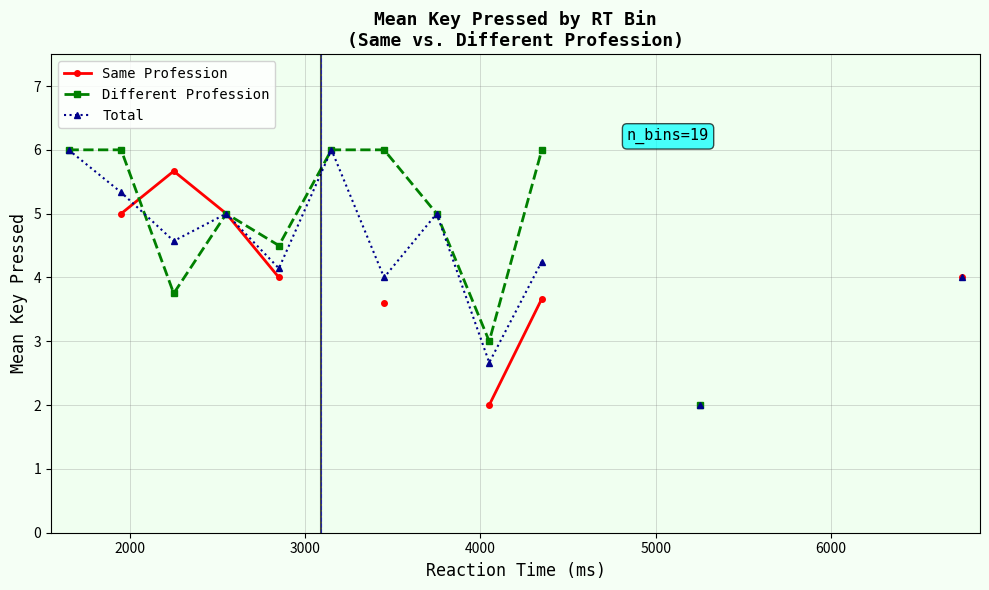

How many lines are shown in the chart?

3